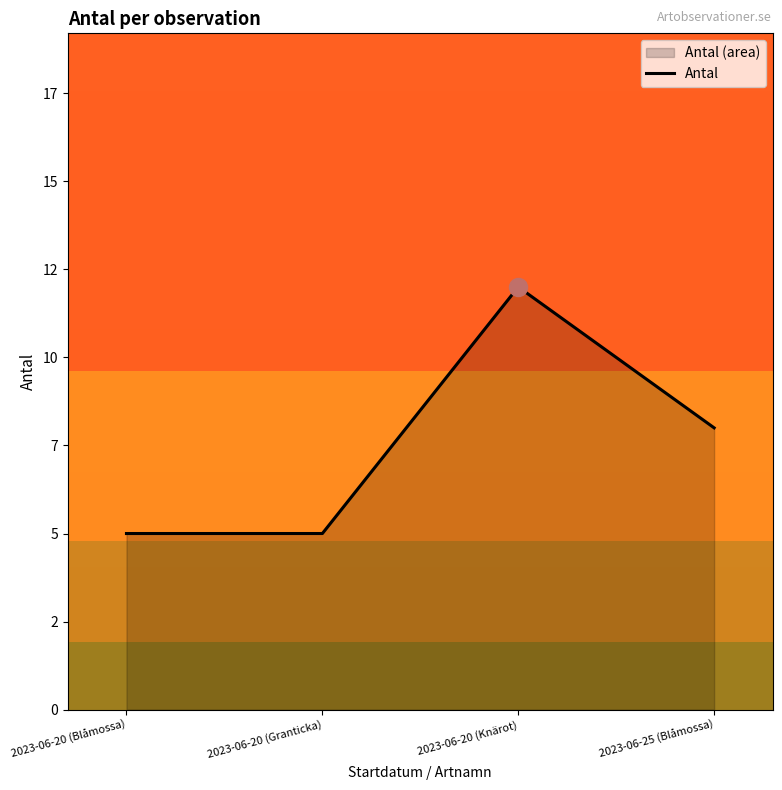

At which category does the data reach its first local peak?

2023-06-20 (Knärot)